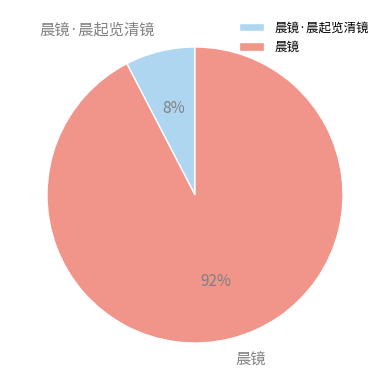

Rank the categories by value from highest to lowest.

晨镜, 晨镜·晨起览清镜